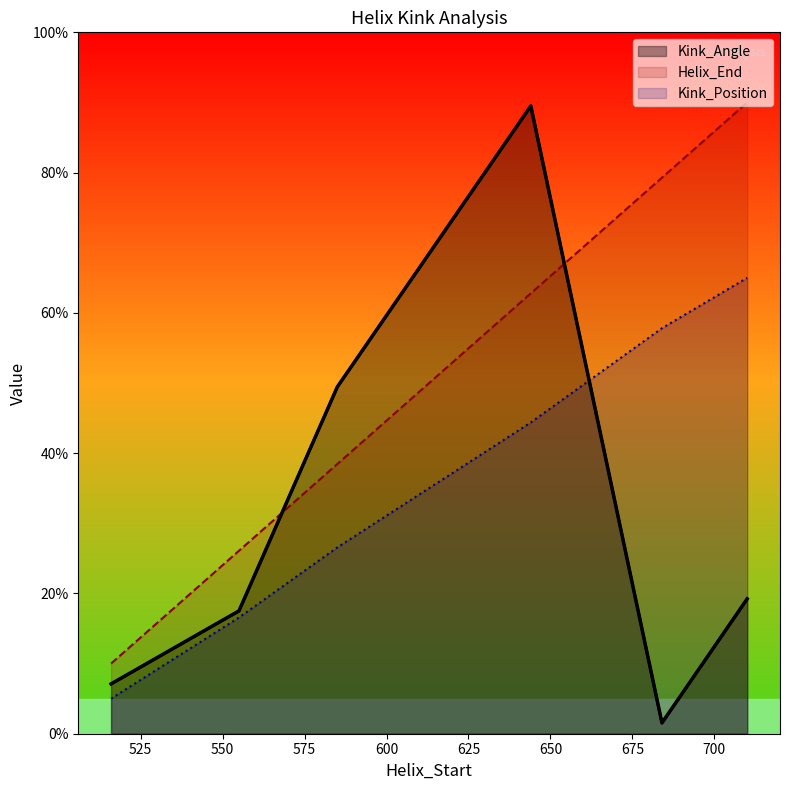

Which series has the largest range (max minus min)?

Kink_Angle